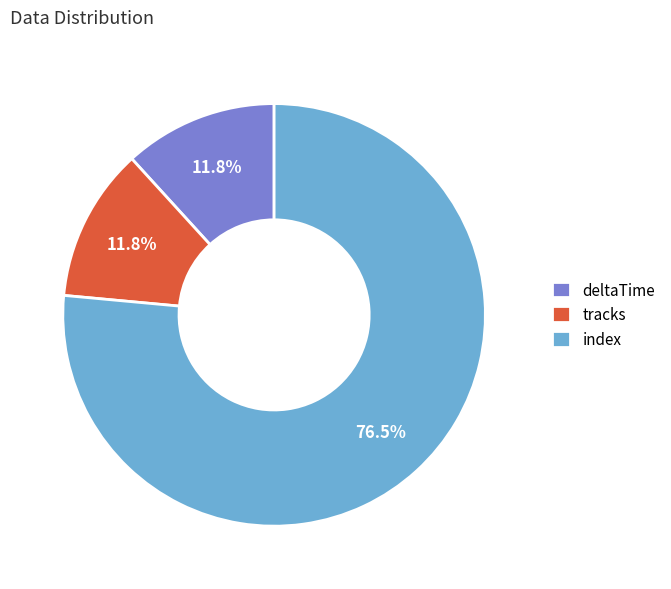

Which slice represents more than half of the pie?

index